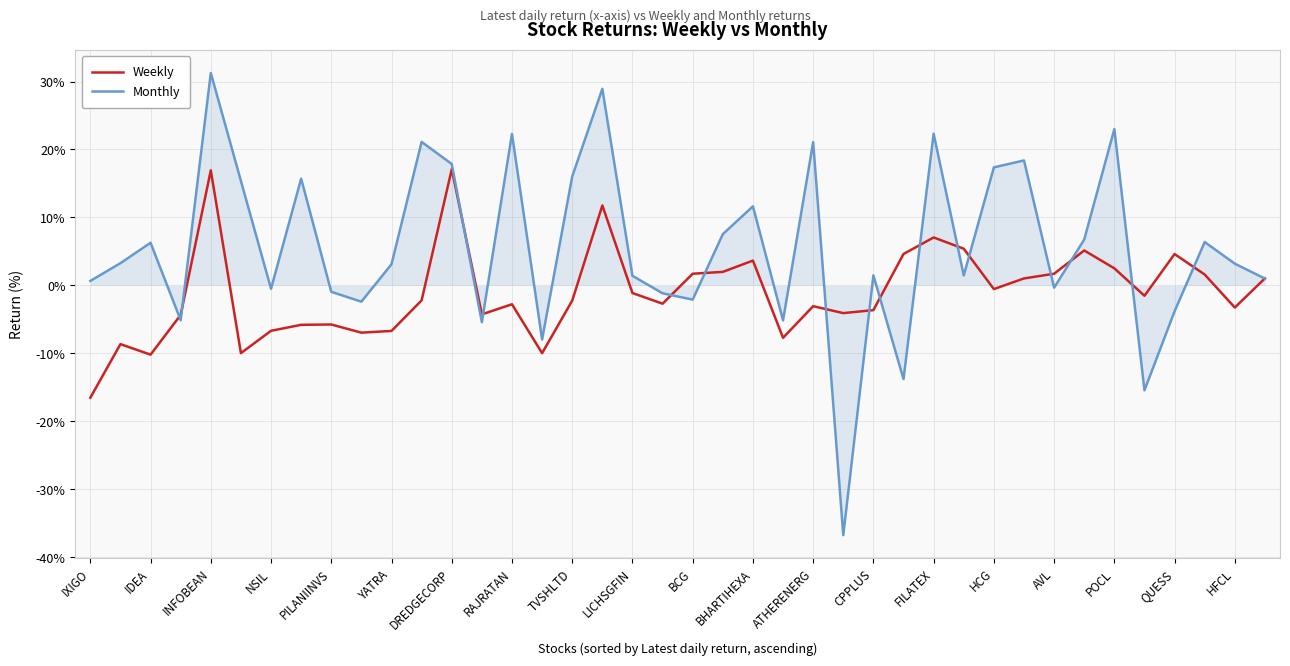

True or false: Weekly and Monthly cross at least once.

True